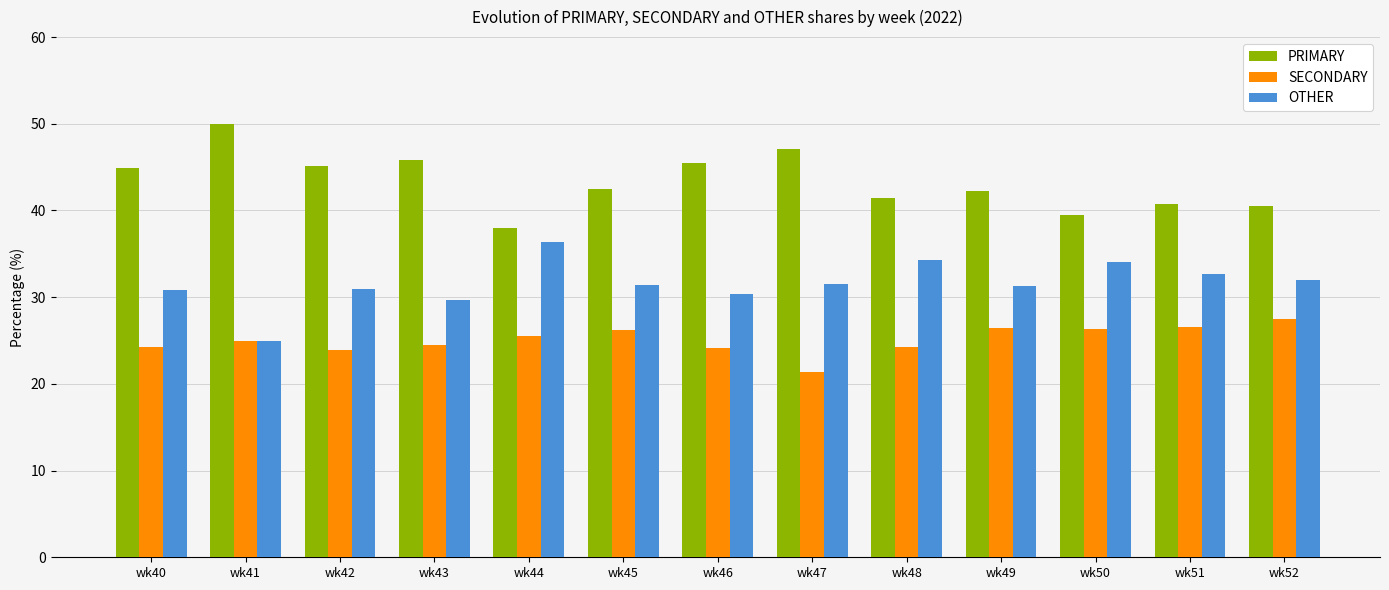

What is the difference between the highest and lowest values at wk51?

14.3